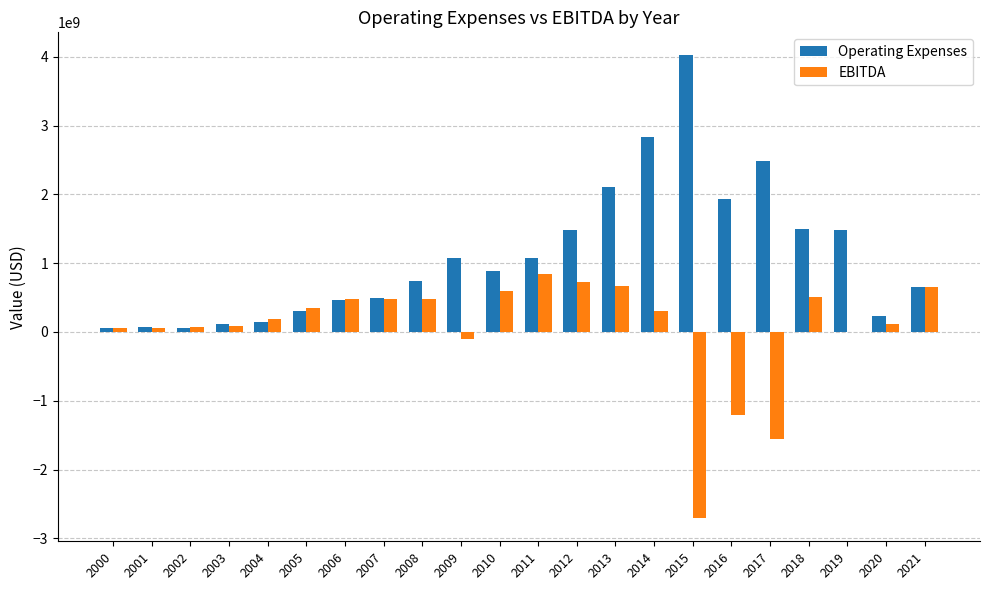

How many series are shown in this chart?

2